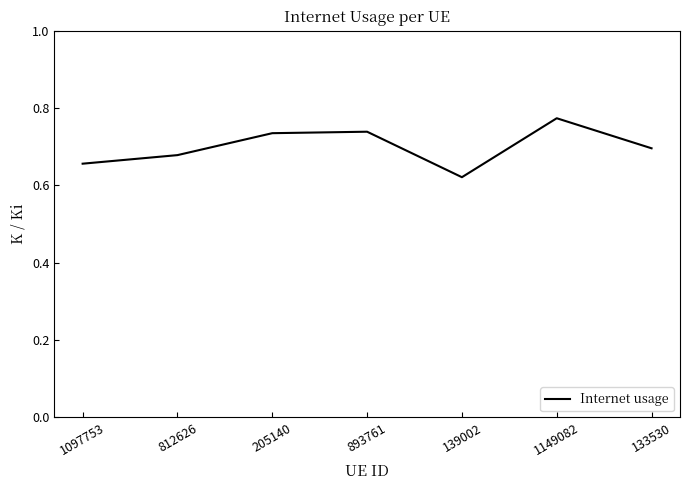

At which category does the chart reach its minimum across all series?

139002